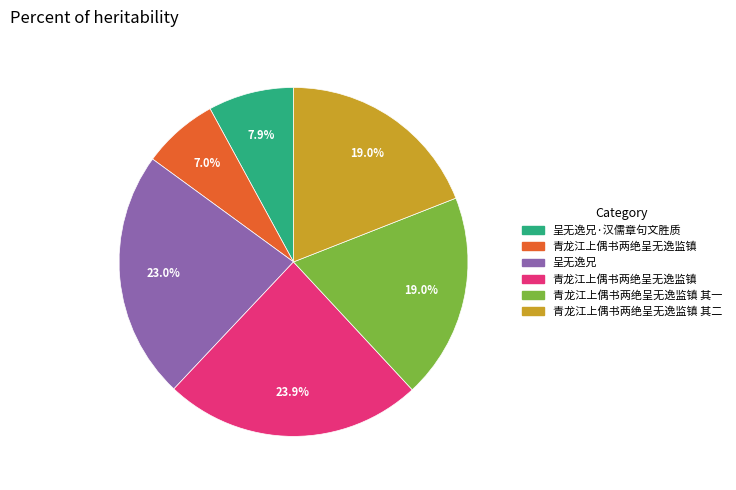

Is there a majority slice in this chart?

No